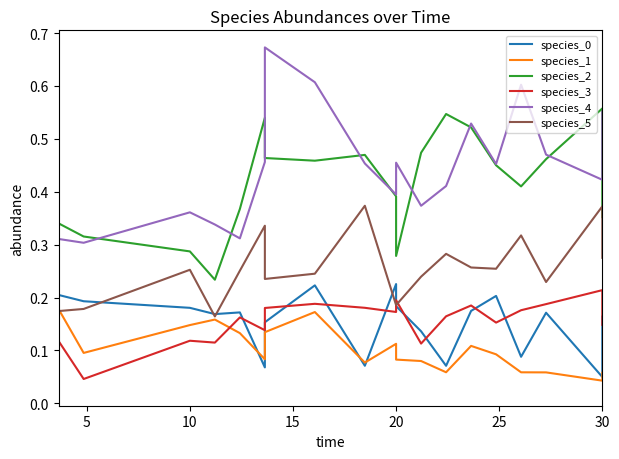

What is the difference between the maximum and minimum values in the species_1 series?

0.1